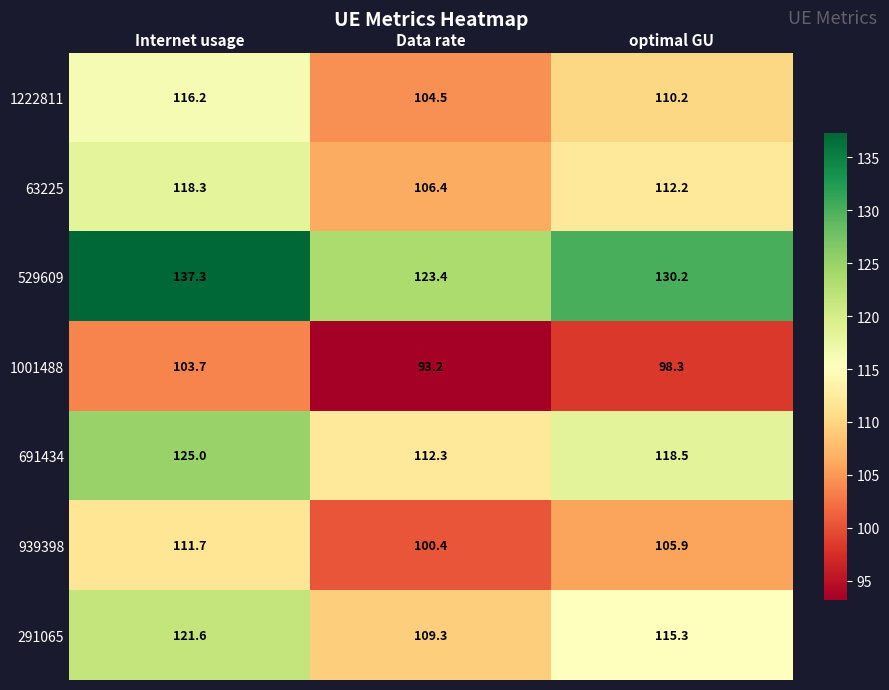

At which label is 291065 closest to 115?

optimal GU